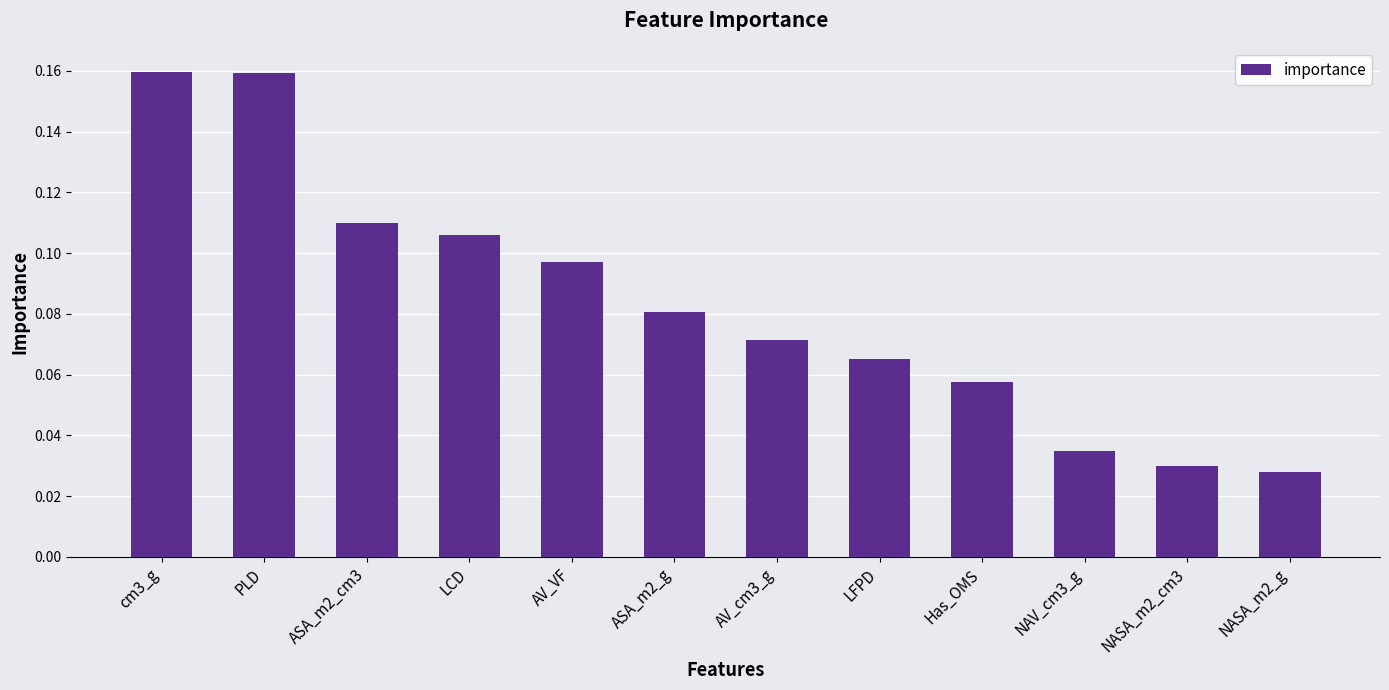

What position from the left is LCD?

4